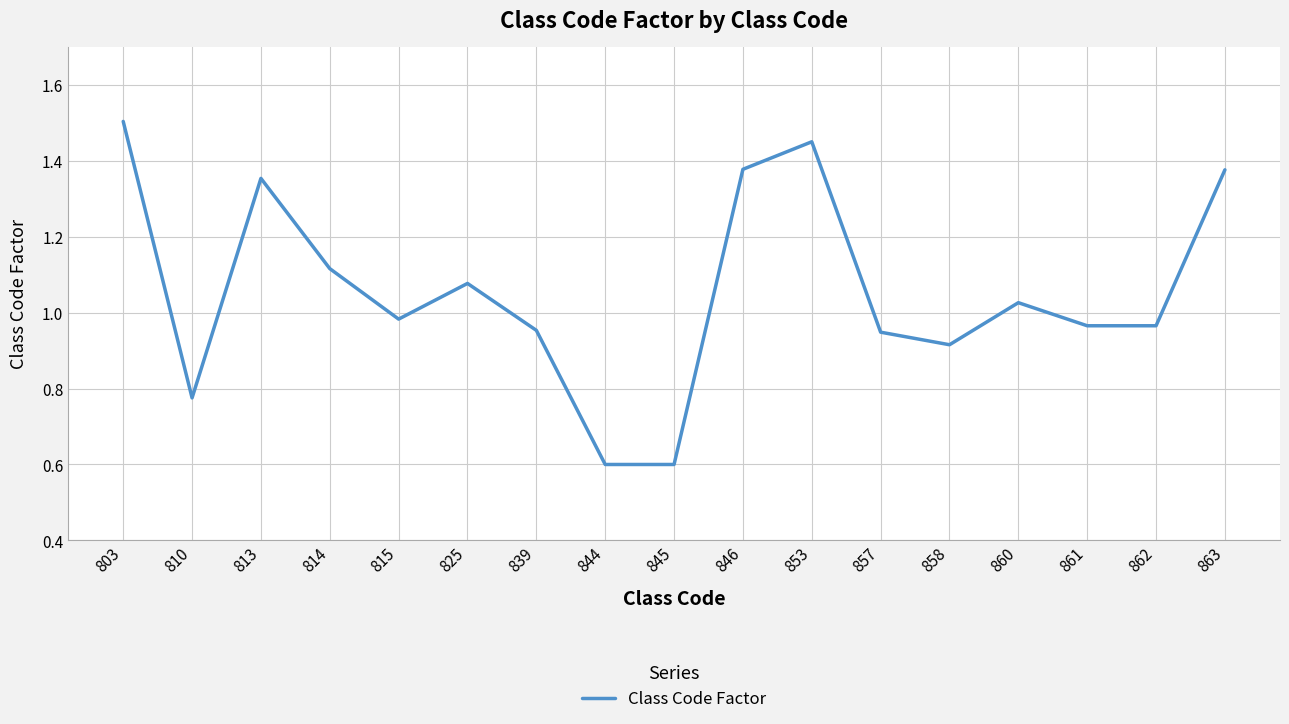

What is the approximate value at 845?

0.6